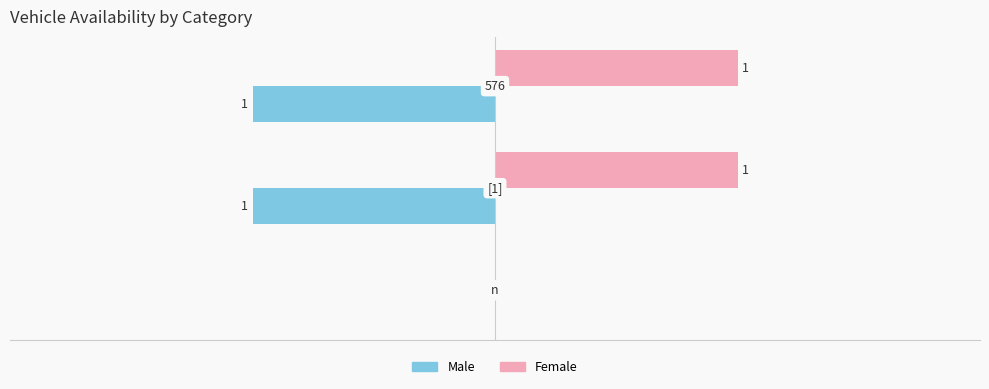

Which series has the largest total across all categories?

Female